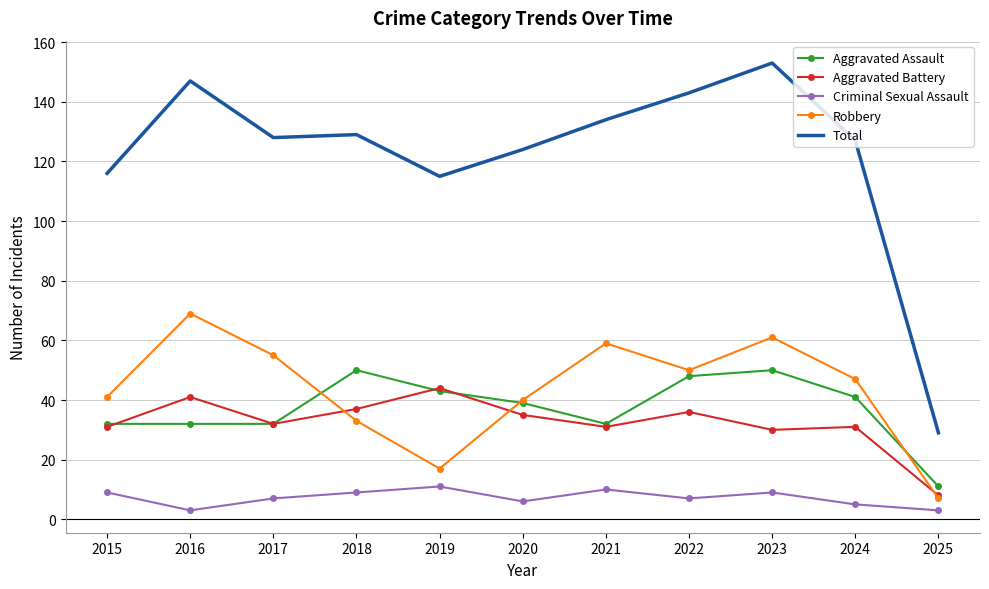

Read the Criminal Sexual Assault value at 2022.

7